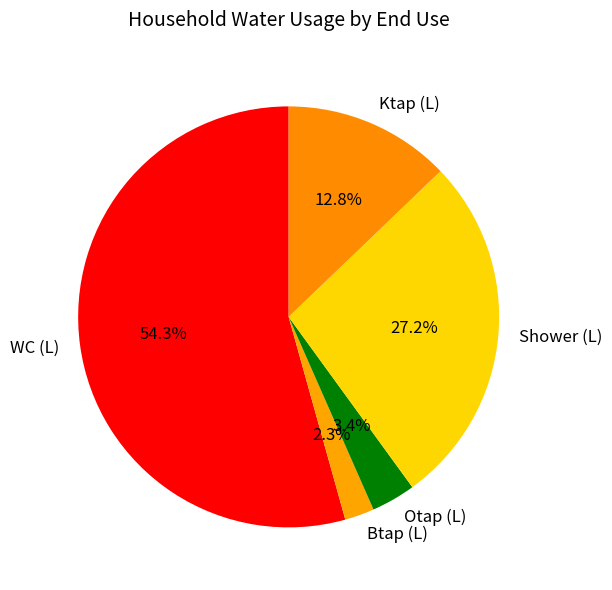

To the nearest percent, what is the combined percentage of Btap (L) and WC (L)?

57%